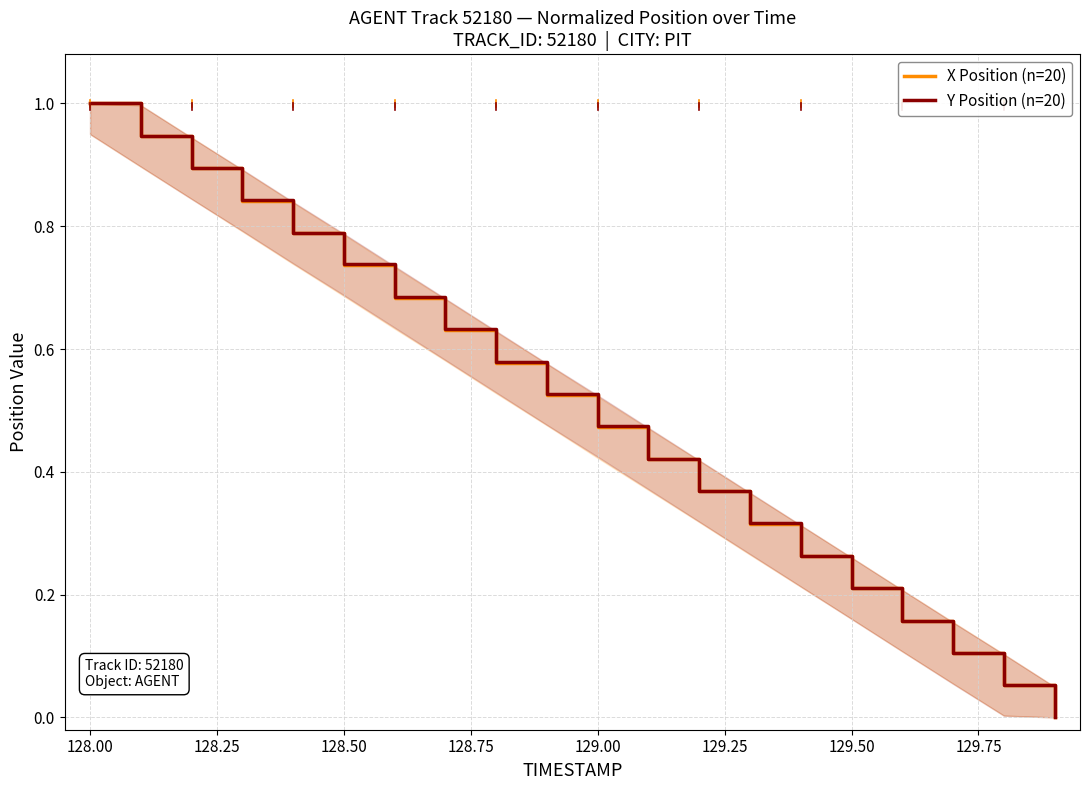

Does the chart have visible grid lines?

Yes